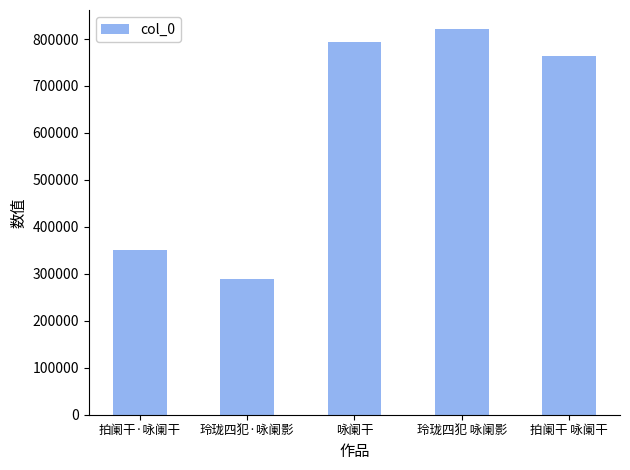

What is the difference between the maximum and minimum values?

530844